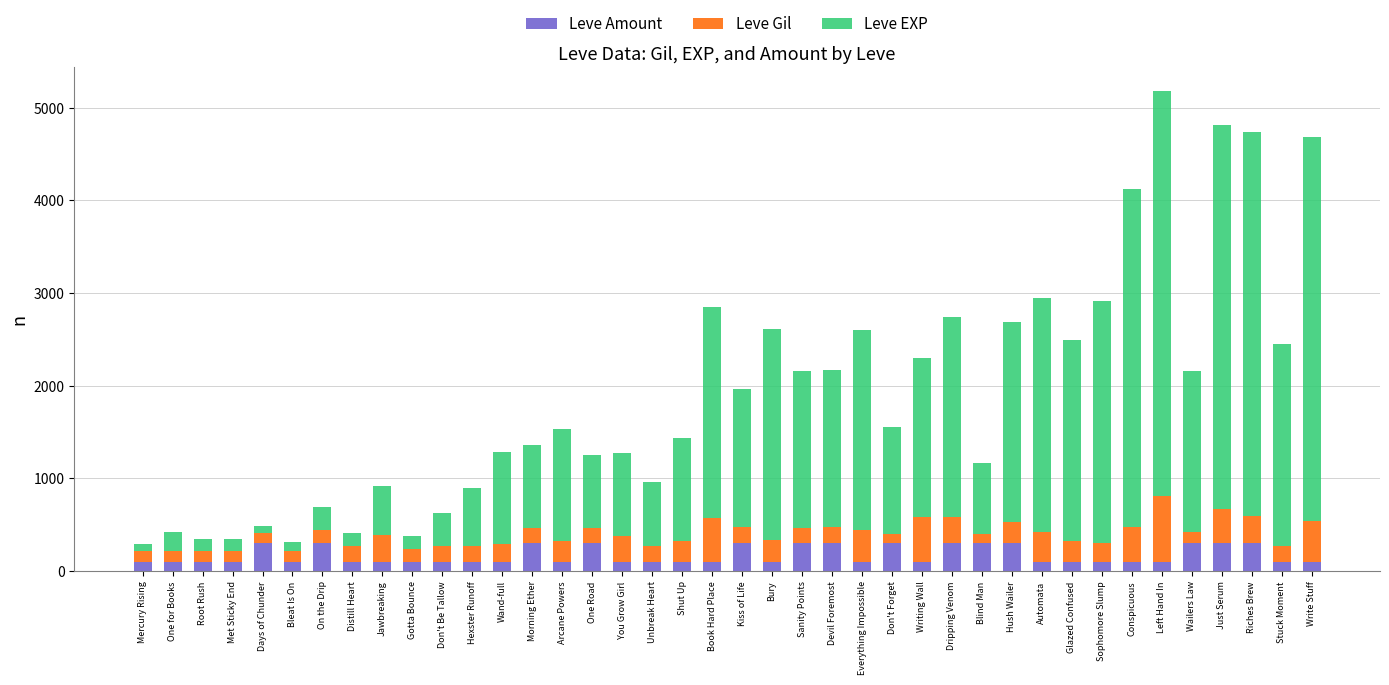

What is the sum of all Leve Amount values?

6800